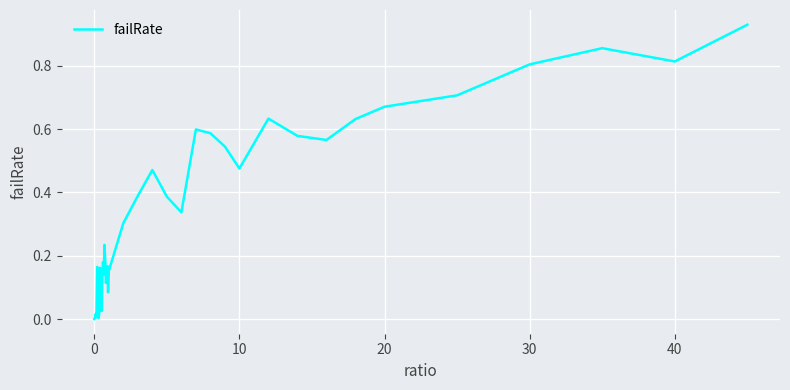

Is it true that the value at 10 is 0.8?

False